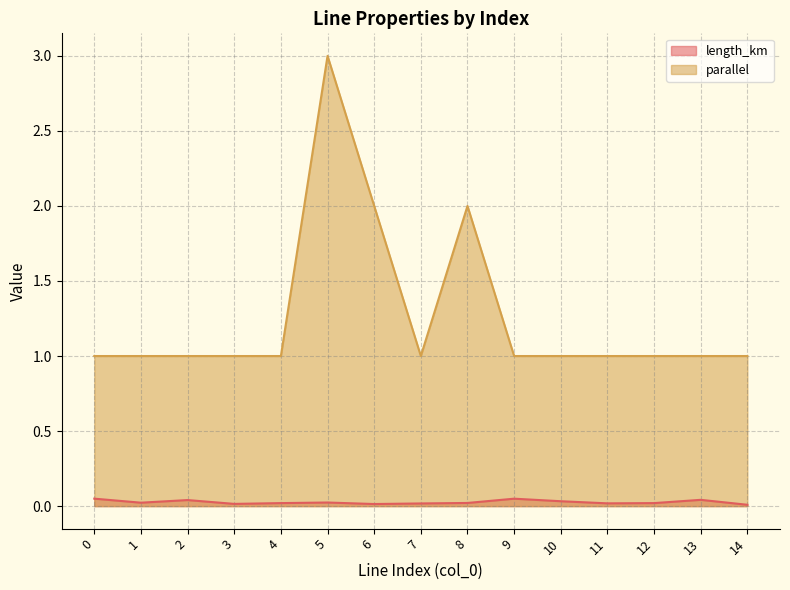

True or false: parallel has more than 1 interior local peaks.

True